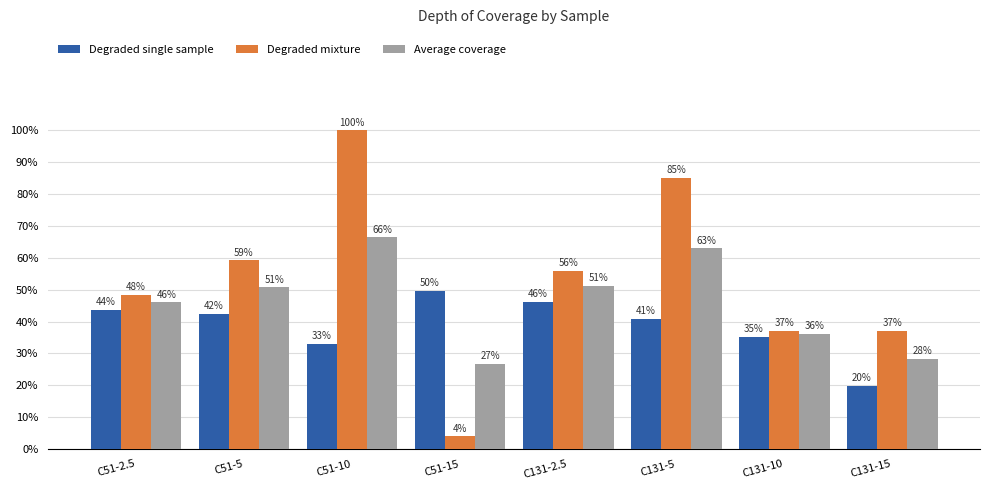

List the series in order of their overall mean, highest first.

Degraded mixture, Average coverage, Degraded single sample